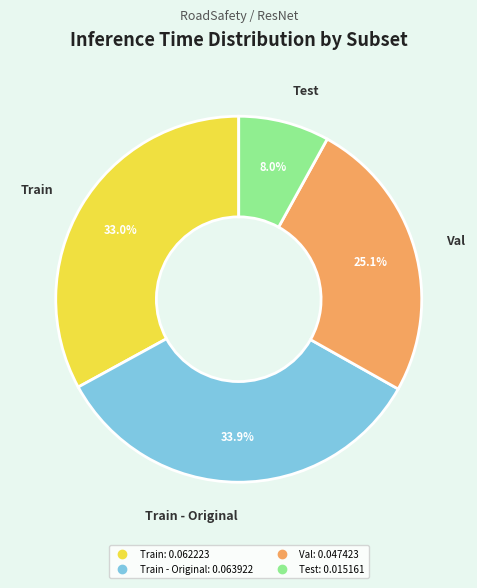

Does any single category account for the majority?

No